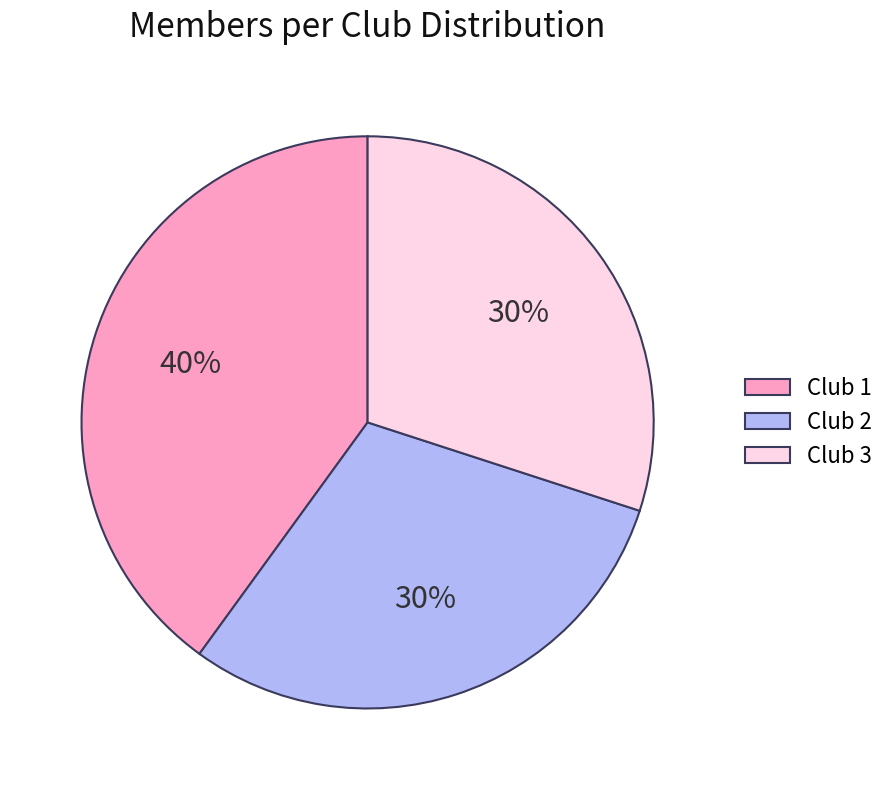

What is the ratio of the value at Club 2 to the value at Club 3?

1.0